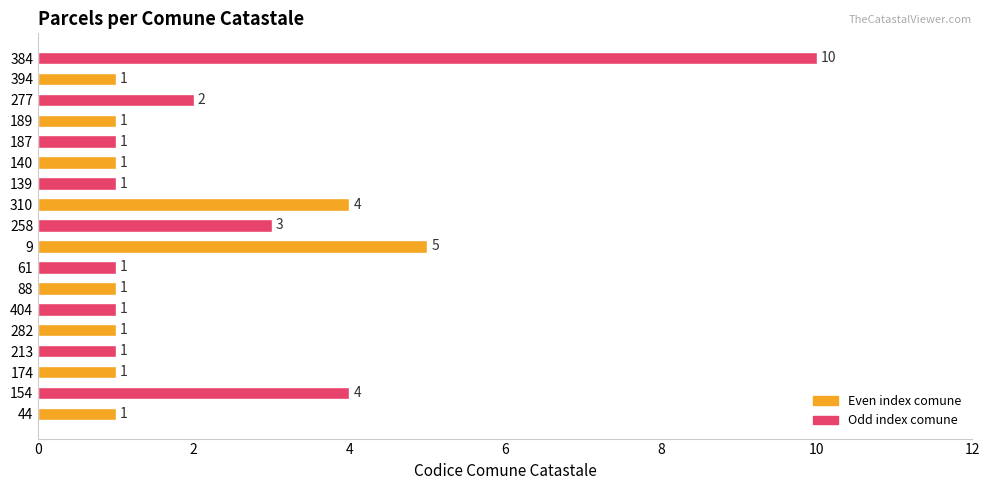

Is it true that the value at 404 is 0?

False